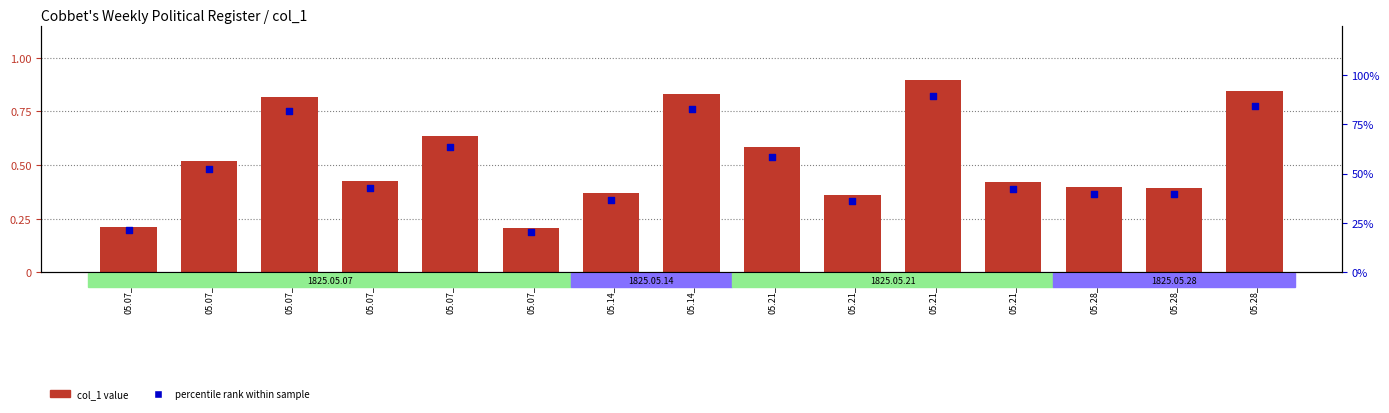

What is the total value across all series at 05.14_r1?

0.7